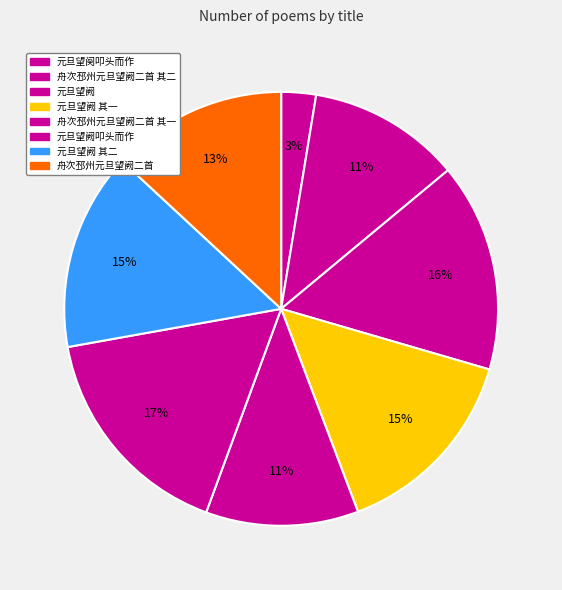

Is there a majority slice in this chart?

No